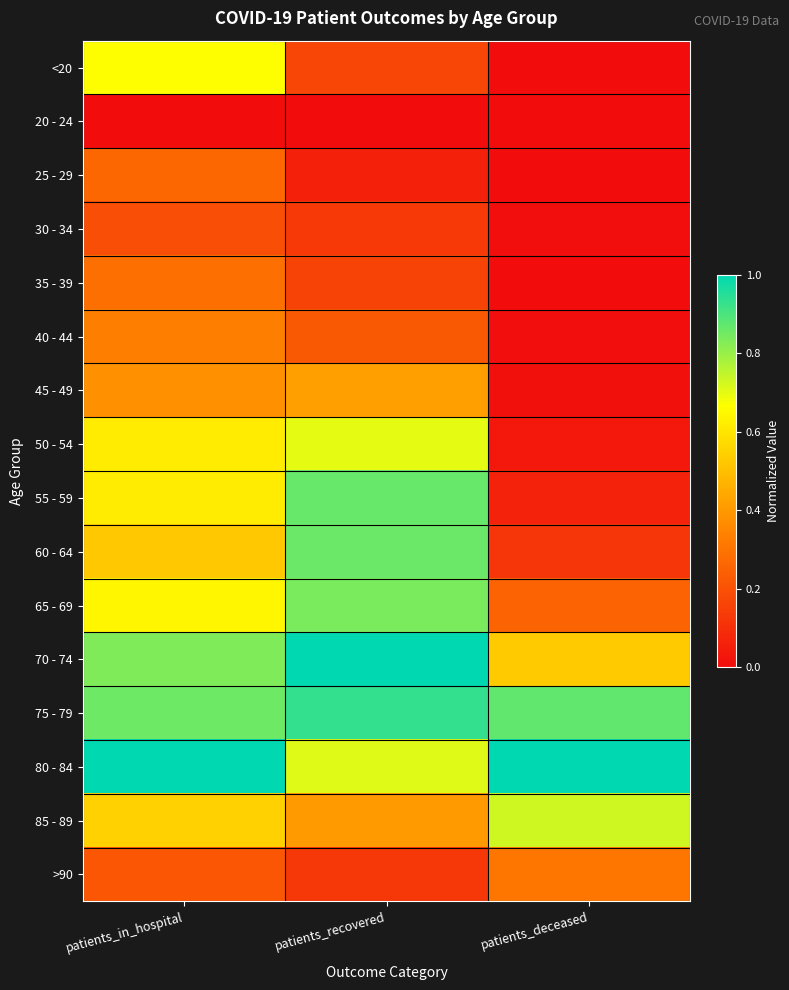

At how many categories does at least one series exceed 0?

3